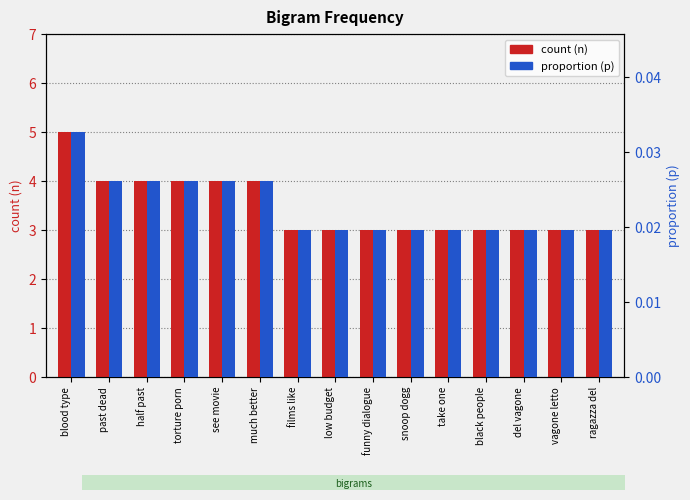

Rank the series at torture porn from lowest to highest value.

proportion (p), count (n)